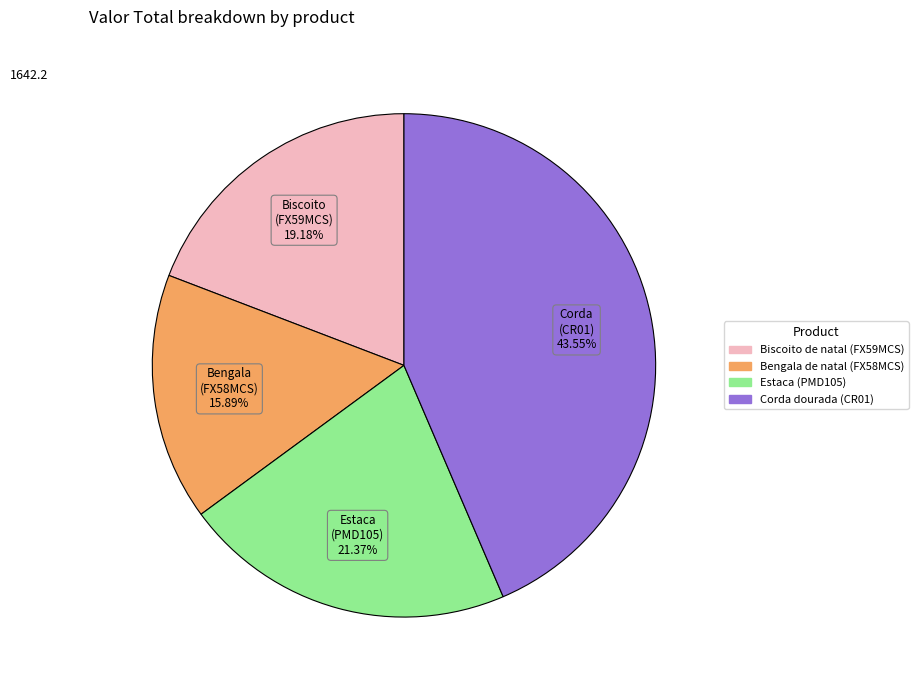

Is it true that Bengala de natal (FX58MCS) is 26% of the pie?

False